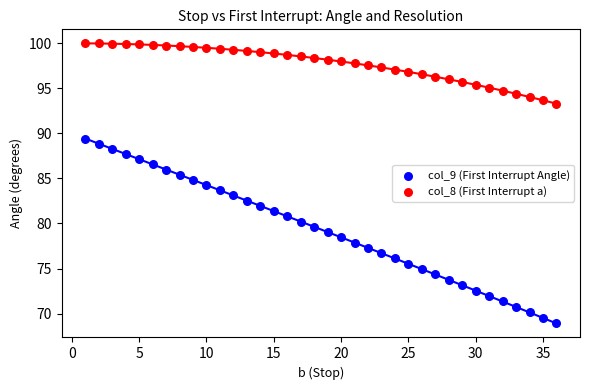

Across all data points, what is the range of X values (max minus min)?

35.0